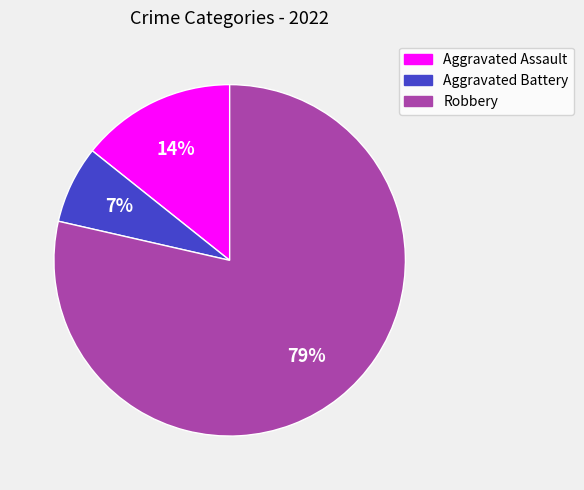

To the nearest percent, what is the combined percentage of Robbery and Aggravated Battery?

86%